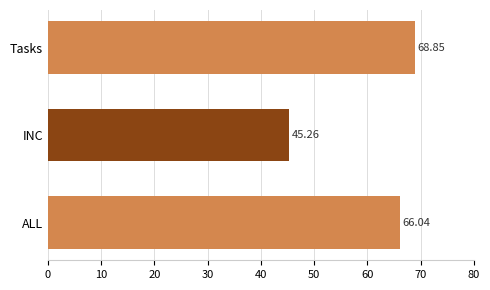

What is the difference between the maximum and minimum values?

23.6